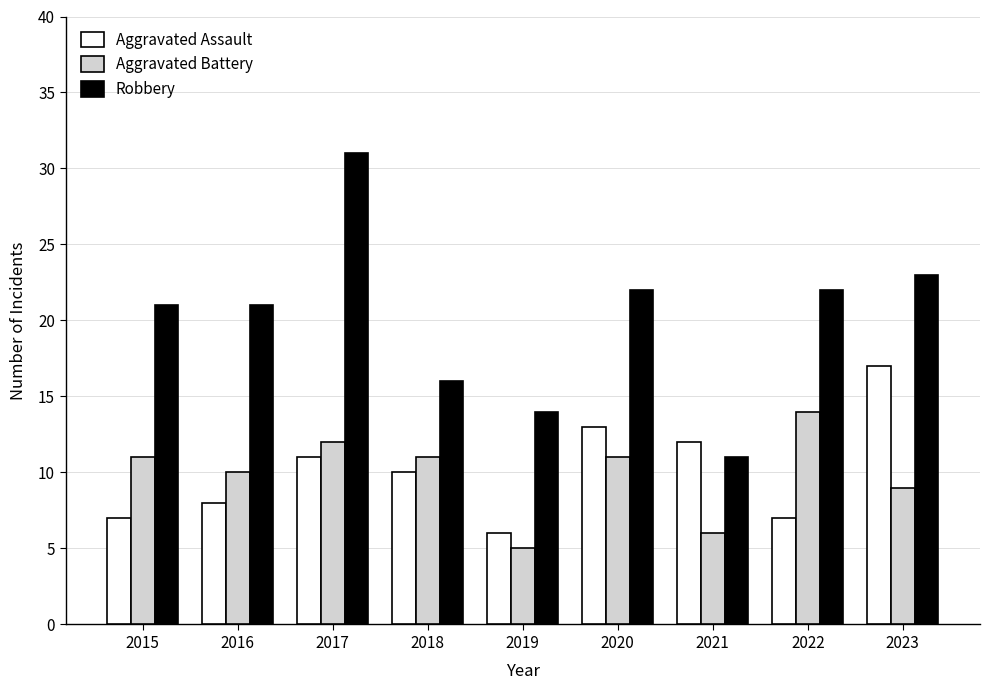

The Aggravated Assault series shows 11 at 2016. True or false?

False